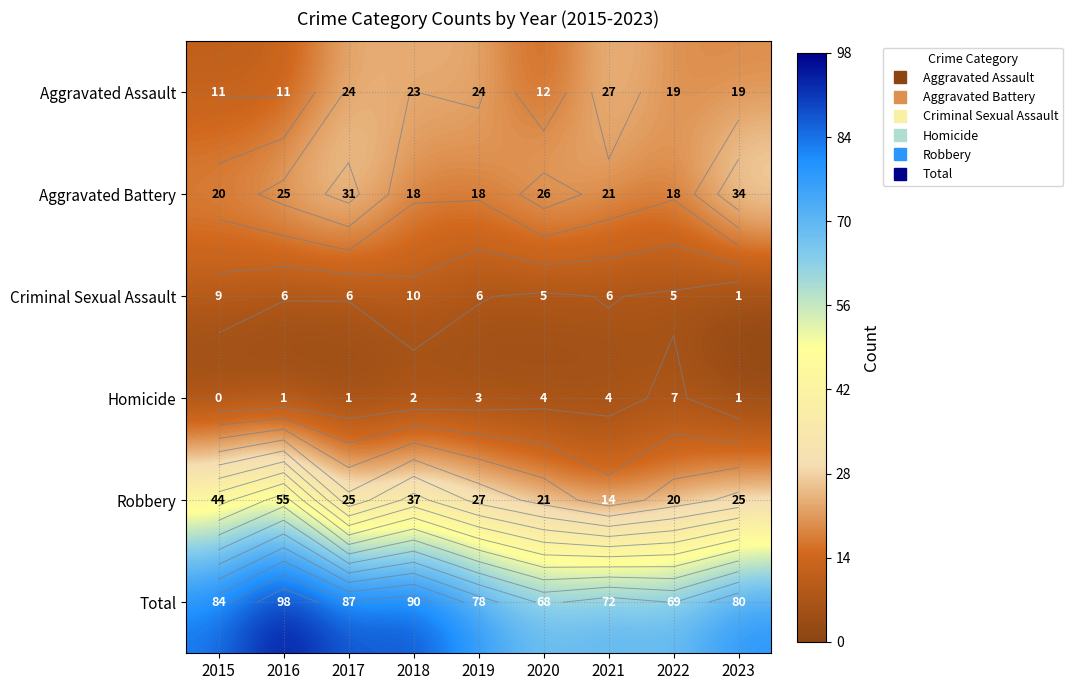

How many series are shown in this chart?

6